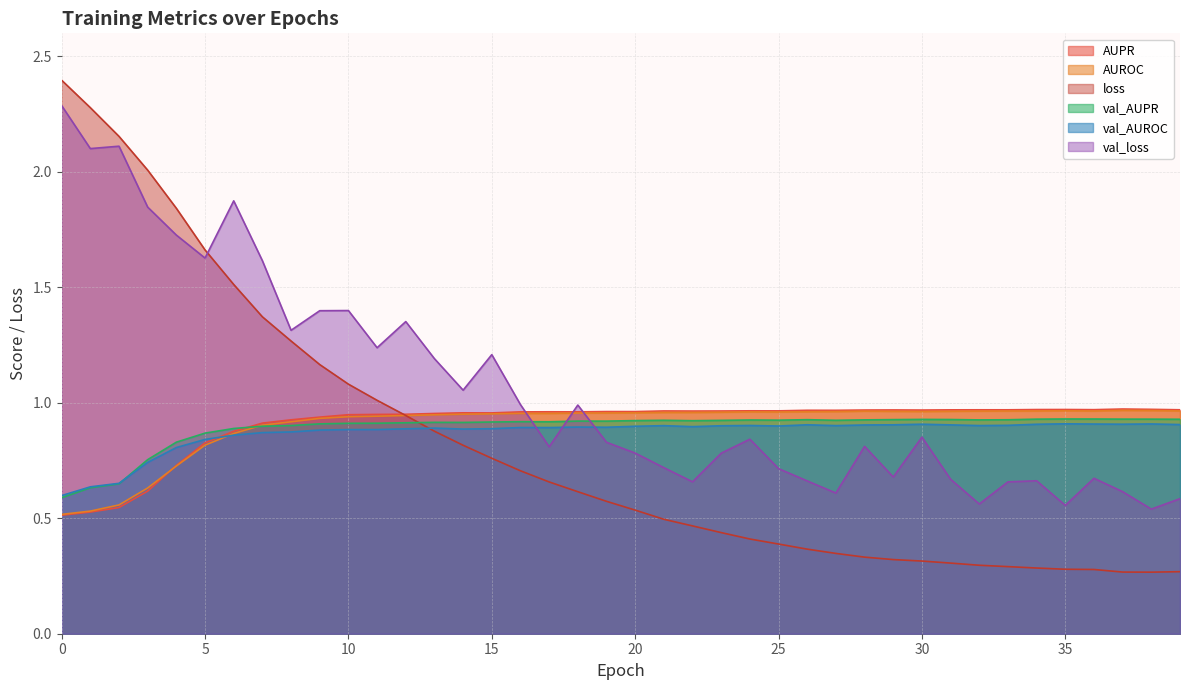

Does the chart have visible grid lines?

Yes